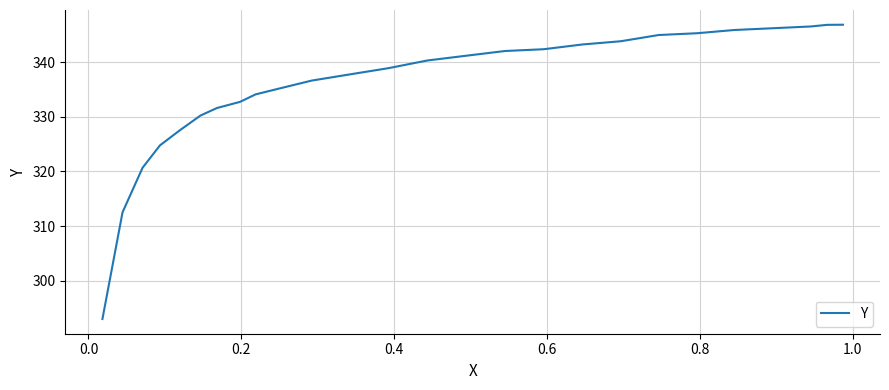

What is the smallest value displayed?

293.0